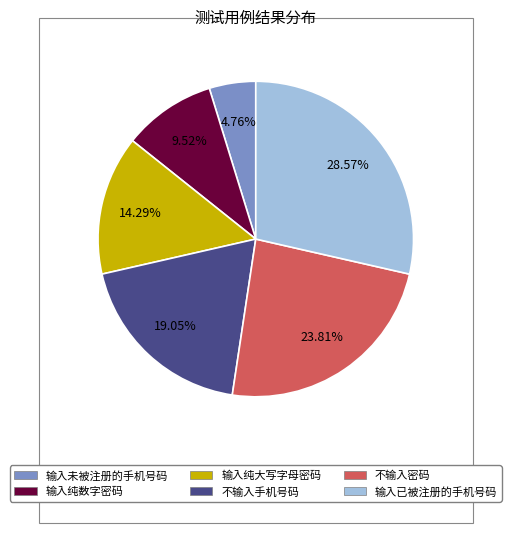

Does 输入未被注册的手机号码 represent more than half of the total?

No